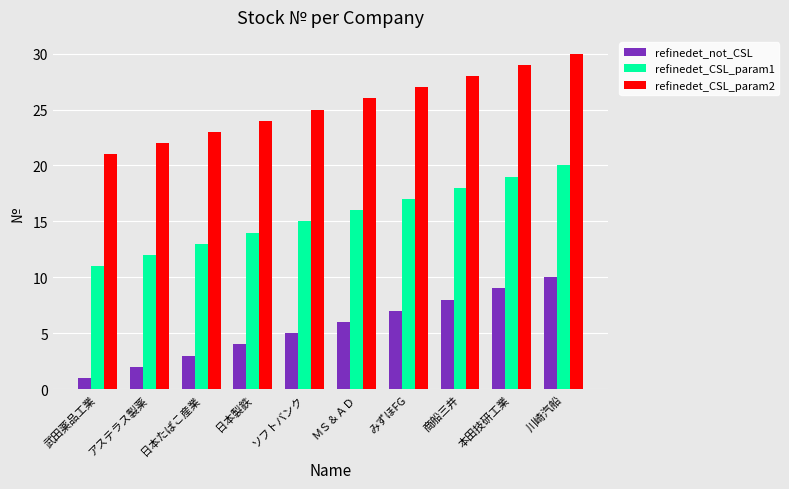

Which series has the largest total across all categories?

refinedet_CSL_param2